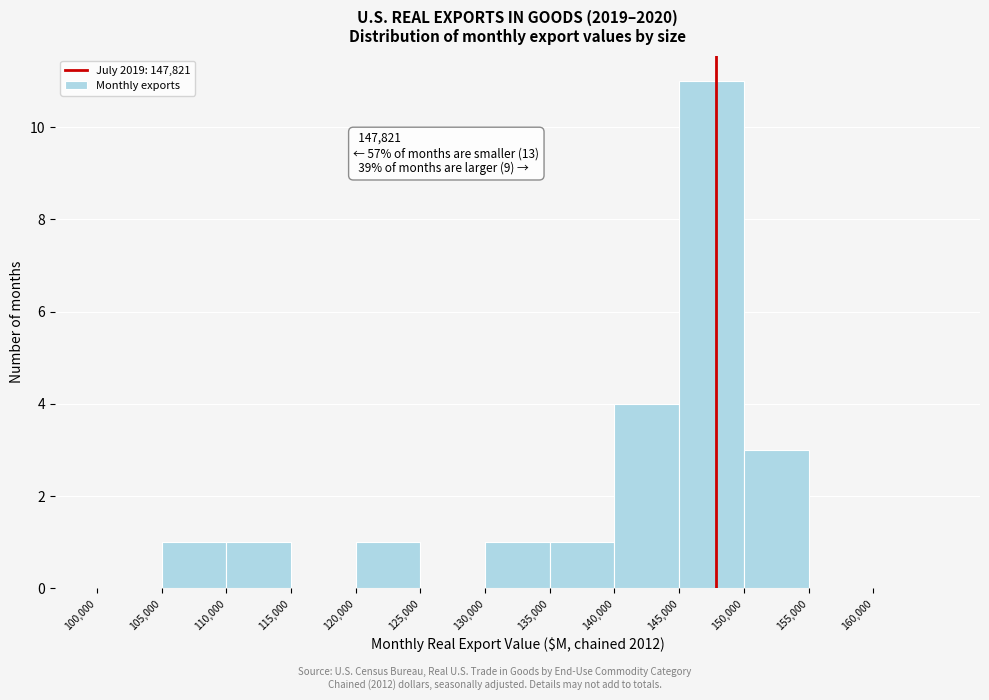

Which range on the x-axis has the tallest bar?

145000 to 150000